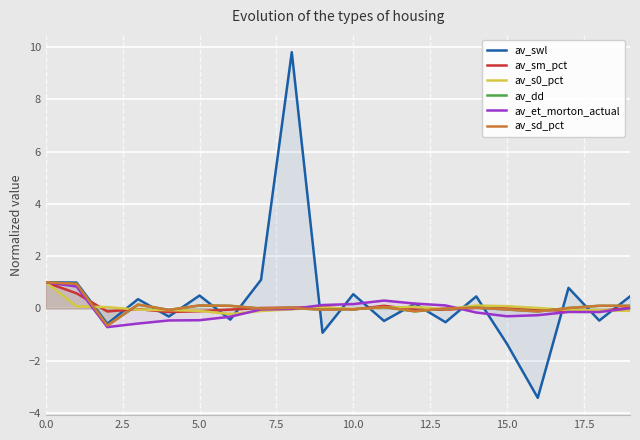

What is the difference between the second highest and second lowest values in the av_et_morton_actual series?

1.4